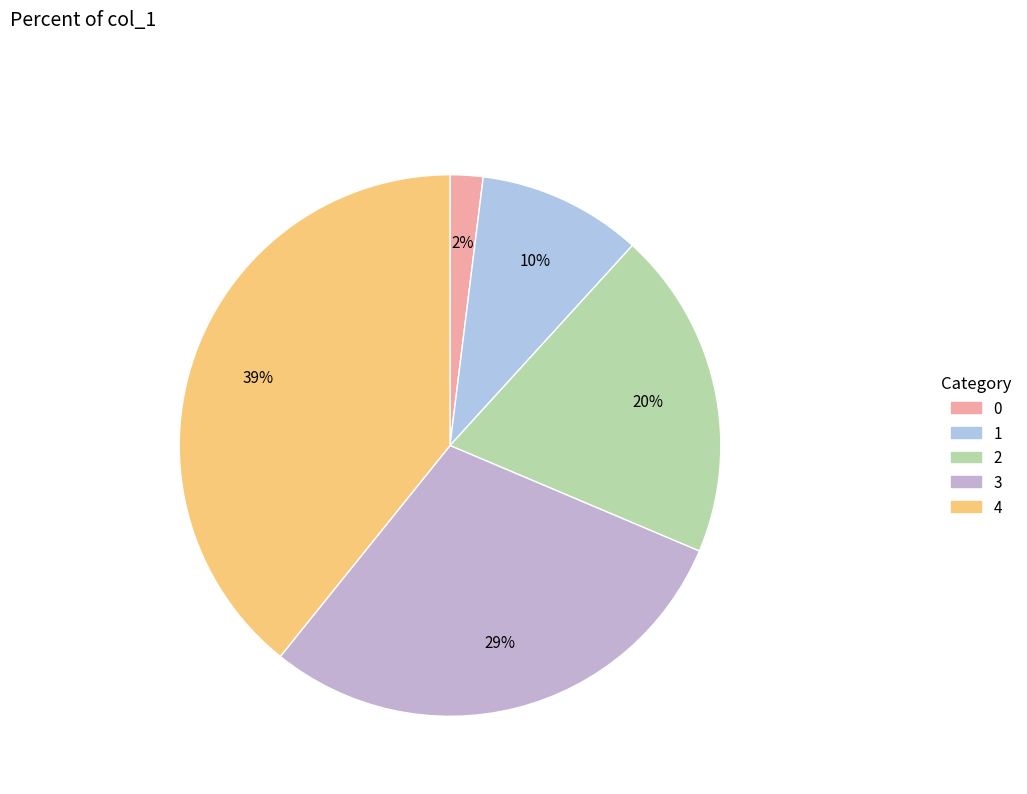

Is 2 the majority of the pie?

No